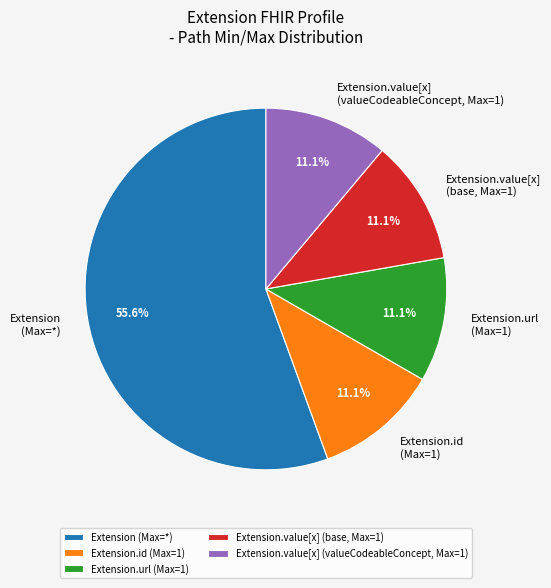

Combined, do Extension.url (Max=1) and Extension (Max=*) account for over 50%?

Yes